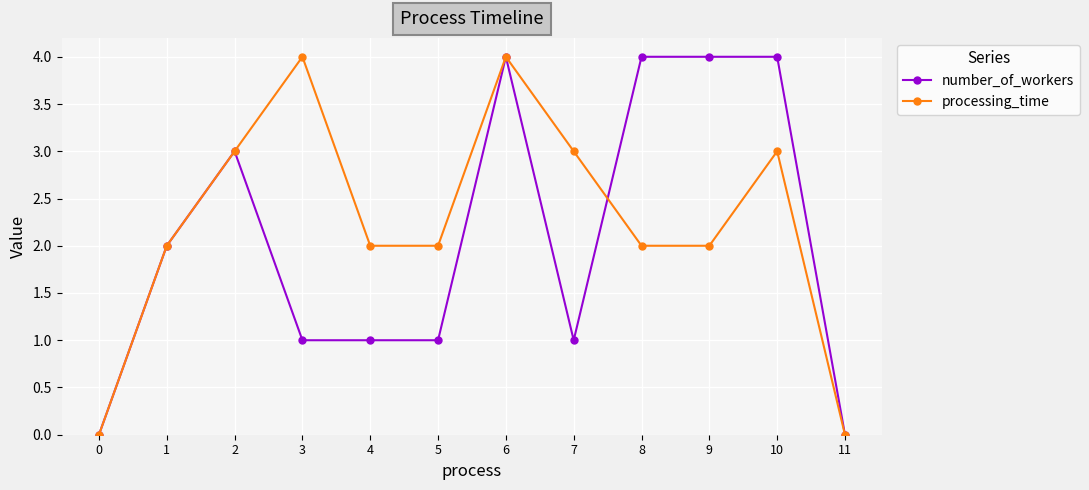

Which series has the largest total across all categories?

processing_time